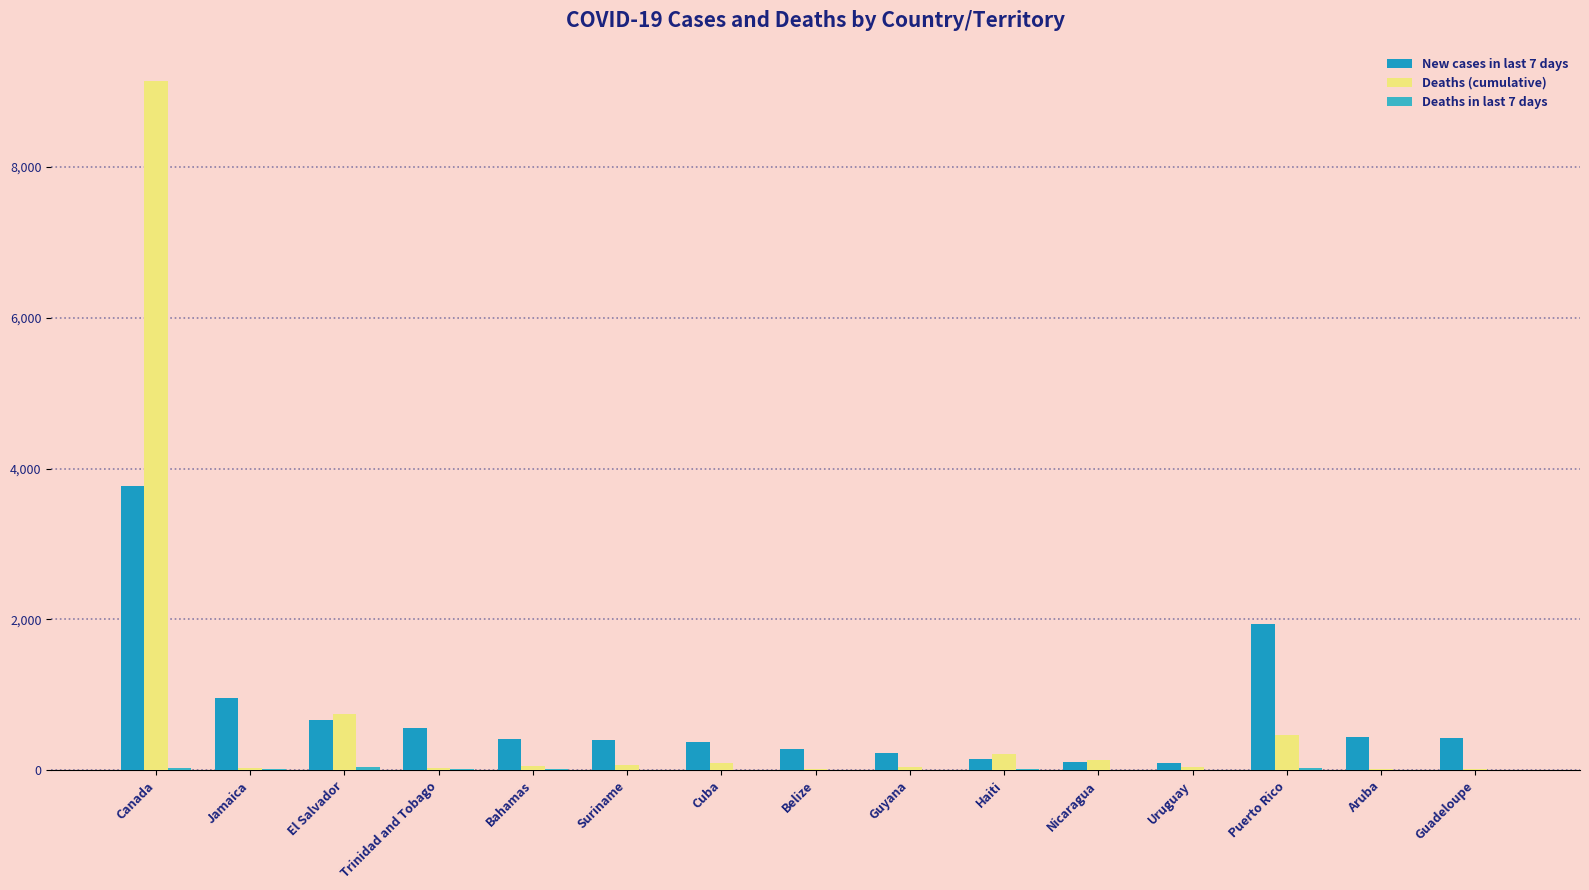

What is the average value of the New cases in last 7 days series?

723